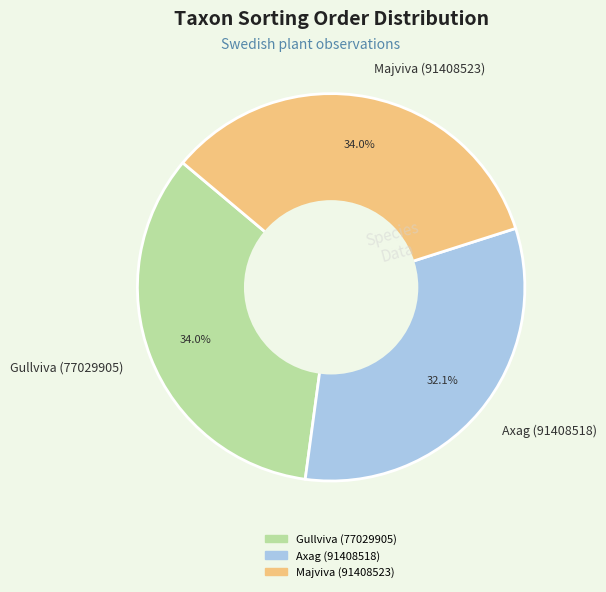

How many slices are in this pie chart?

3